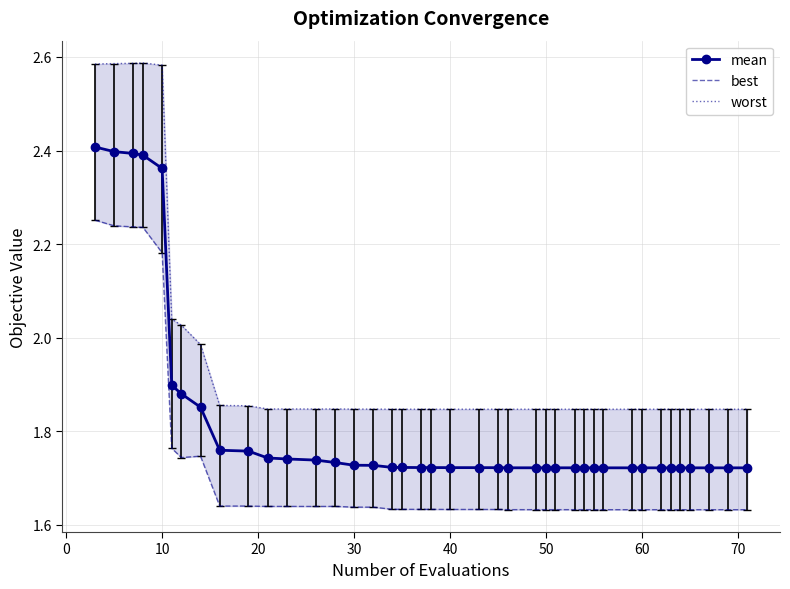

Count the mean values in the range 1 to 2.

35